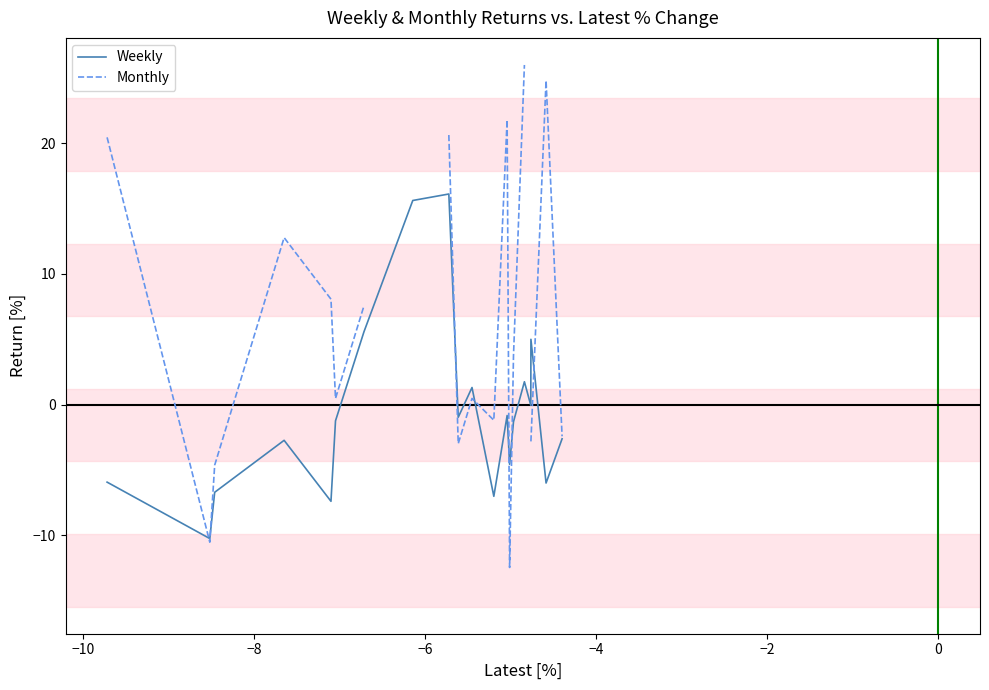

What is the maximum value for Weekly?

16.1